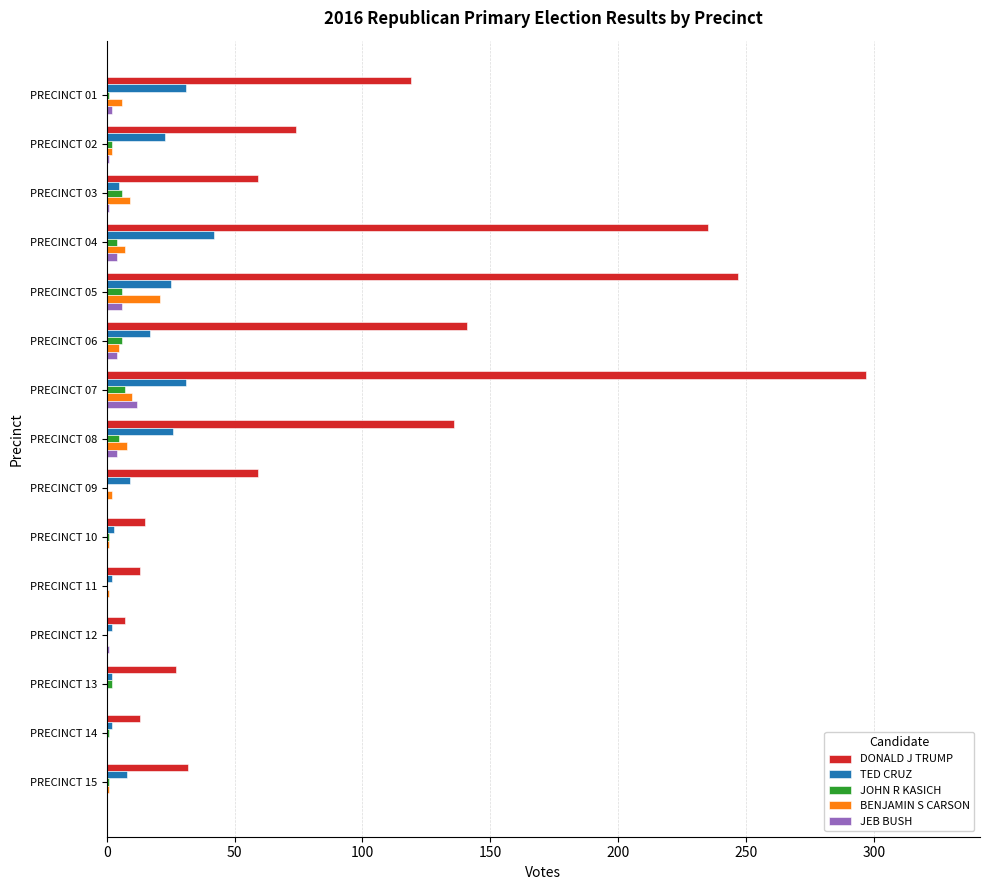

Which series changed the most between PRECINCT 04 and PRECINCT 11?

DONALD J TRUMP